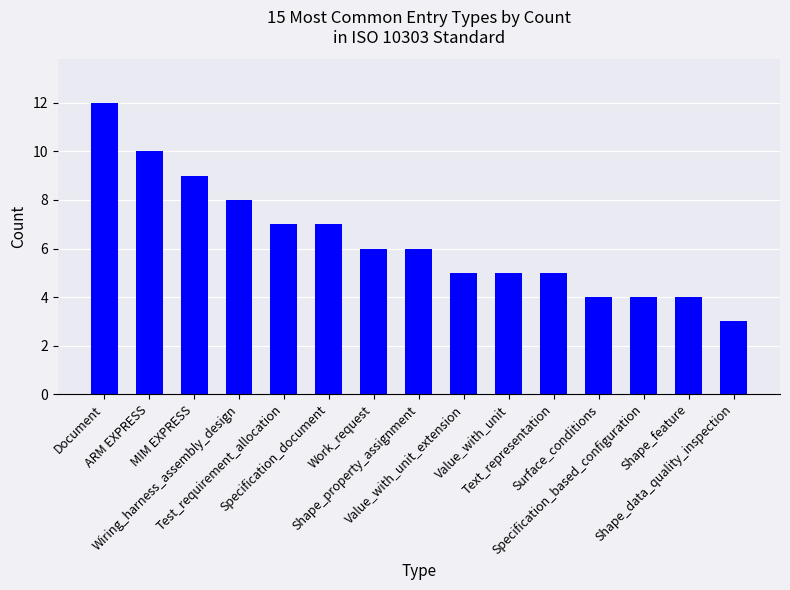

How many values are between 4 and 8?

11